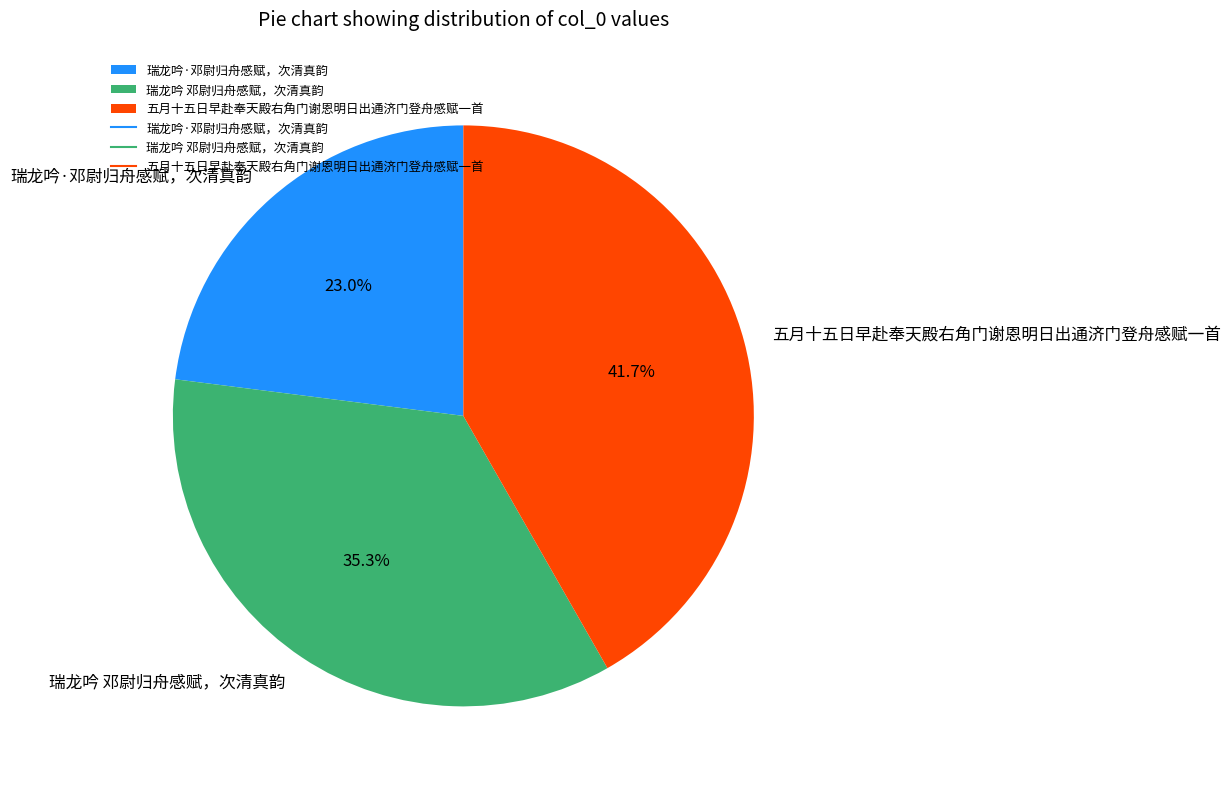

Does any single category account for the majority?

No